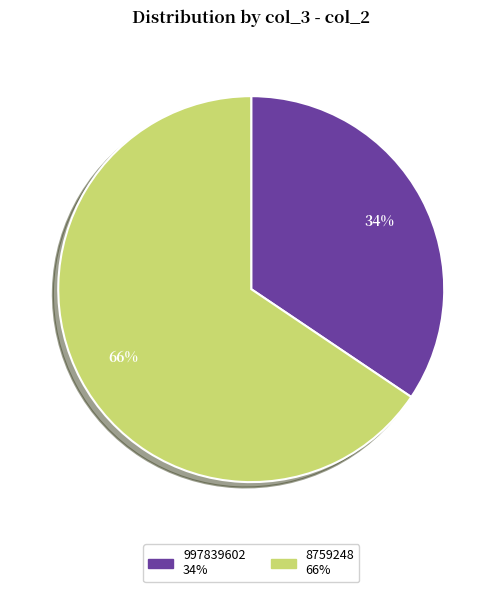

Which slice represents more than half of the pie?

8759248